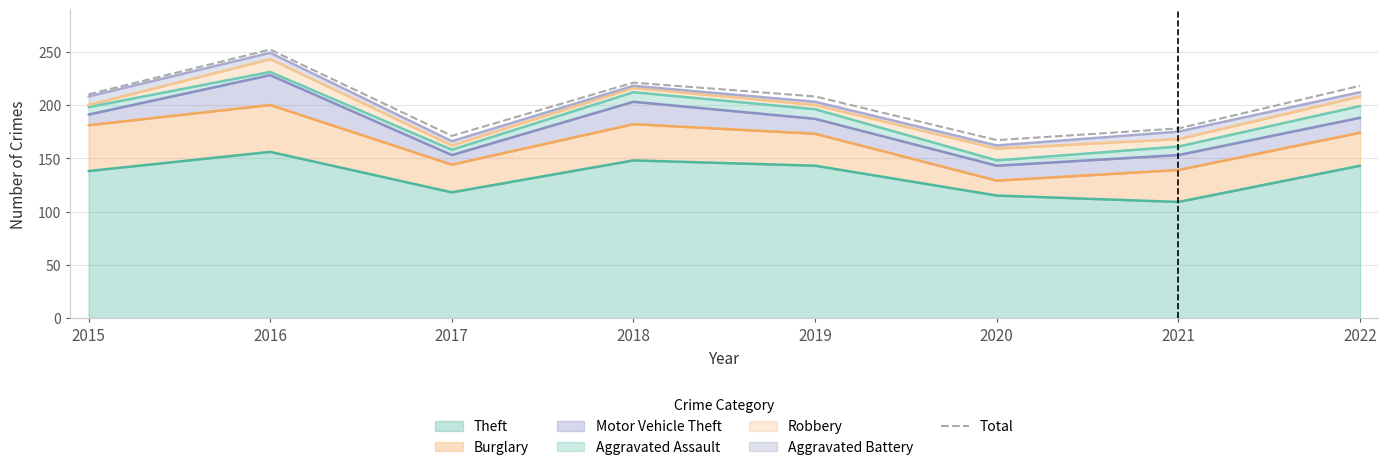

Reading left to right, what are all the values shown in this chart?

2015=210	2016=252	2017=171	2018=221	2019=208	2020=167	2021=178	2022=218